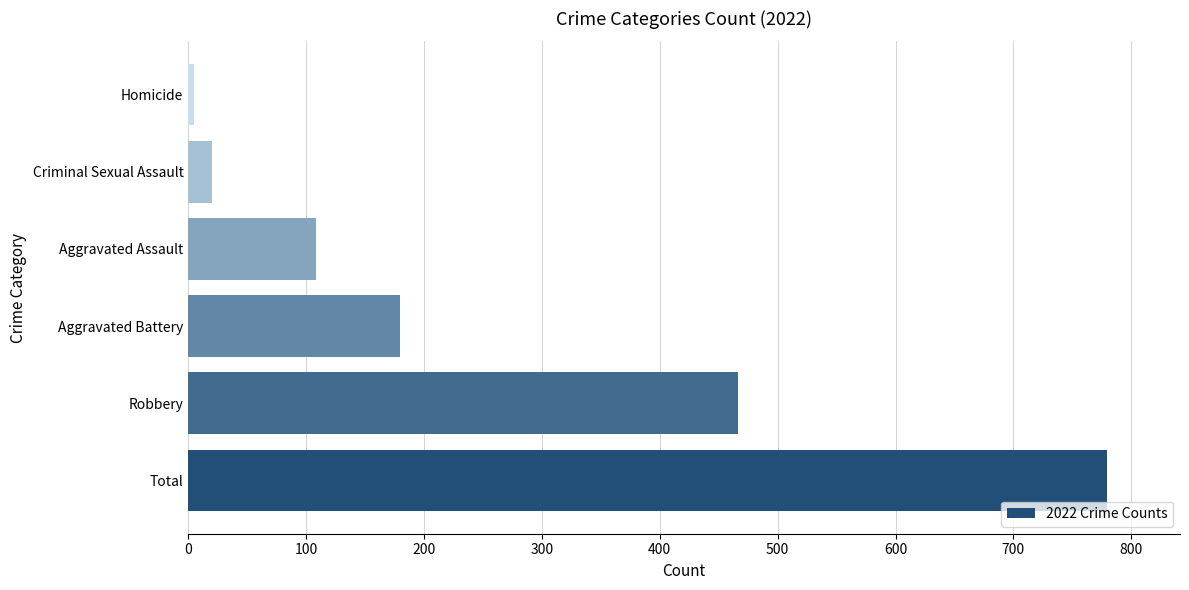

Where is the data nearest to the value 392?

Robbery